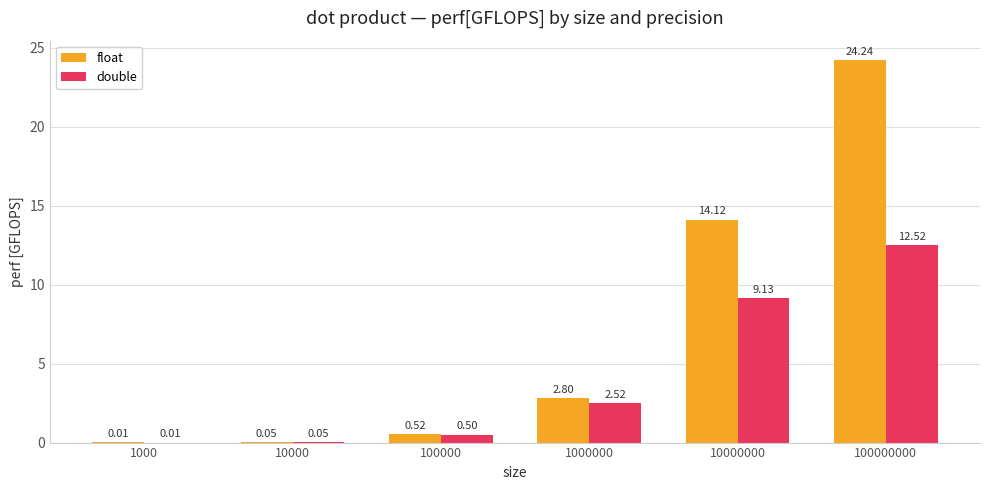

What is the approximate value of double at 100000?

0.5